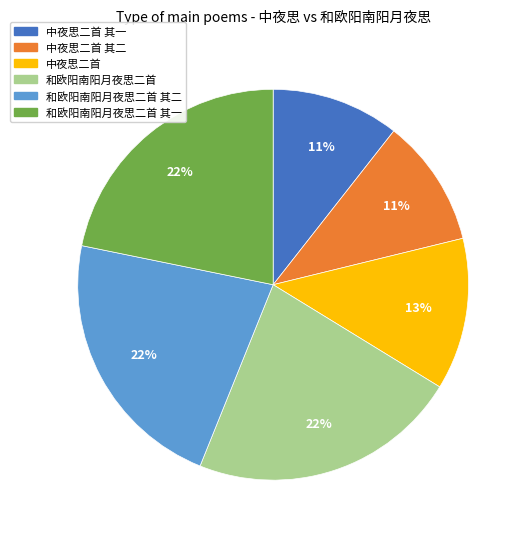

Does 中夜思二首 represent more than half of the total?

No